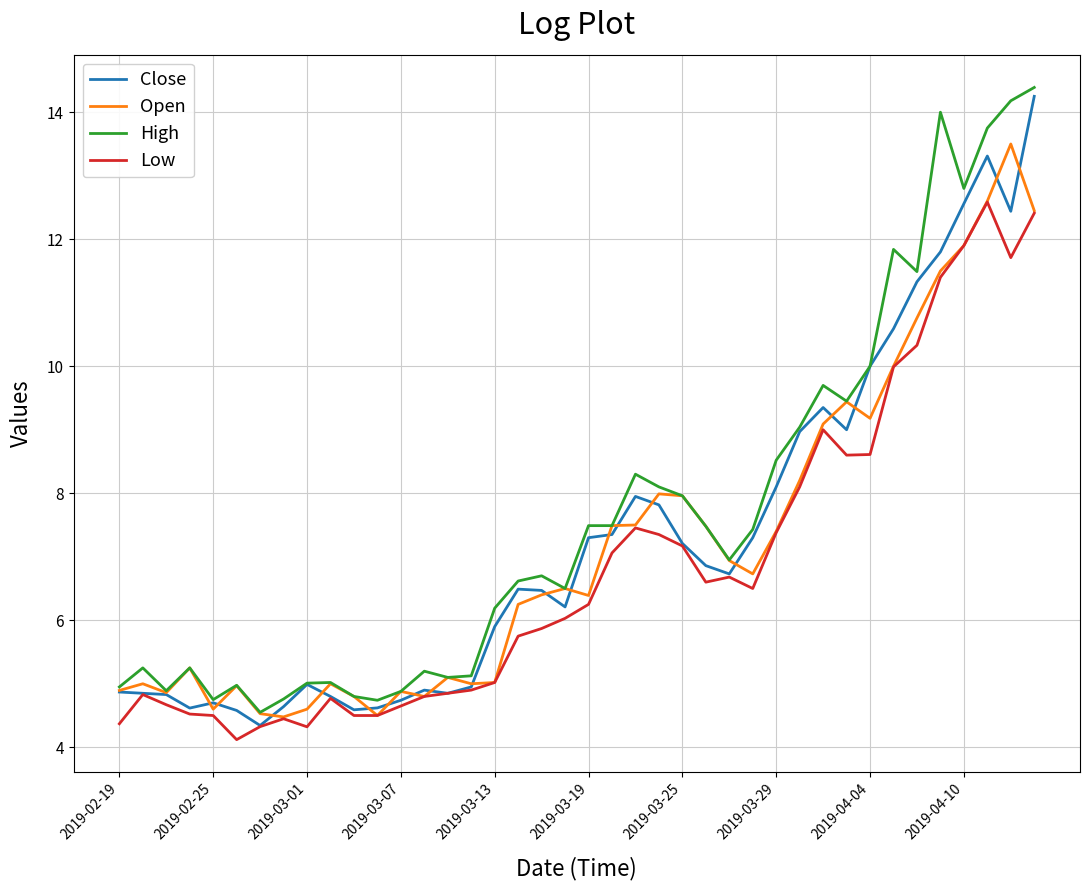

What is the maximum value shown in the chart?

14.4